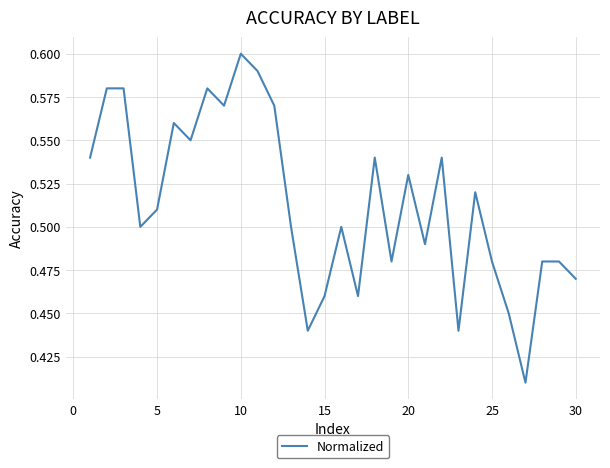

Which category has the highest value across all series?

10